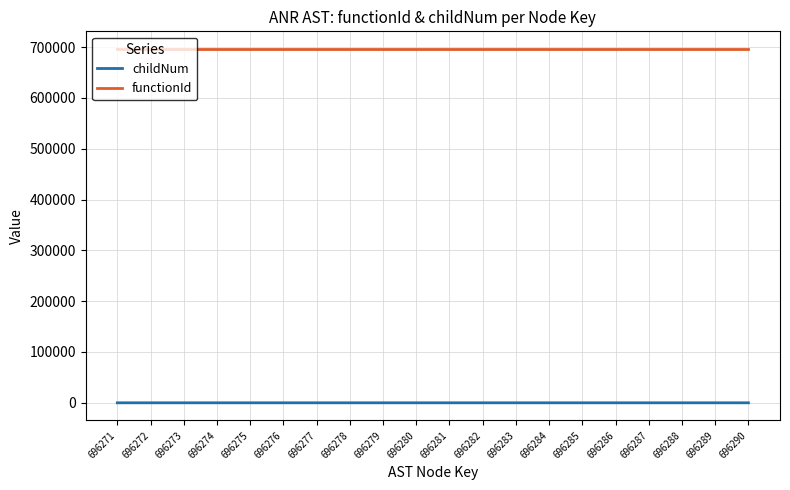

Which series has the largest total across all categories?

functionId